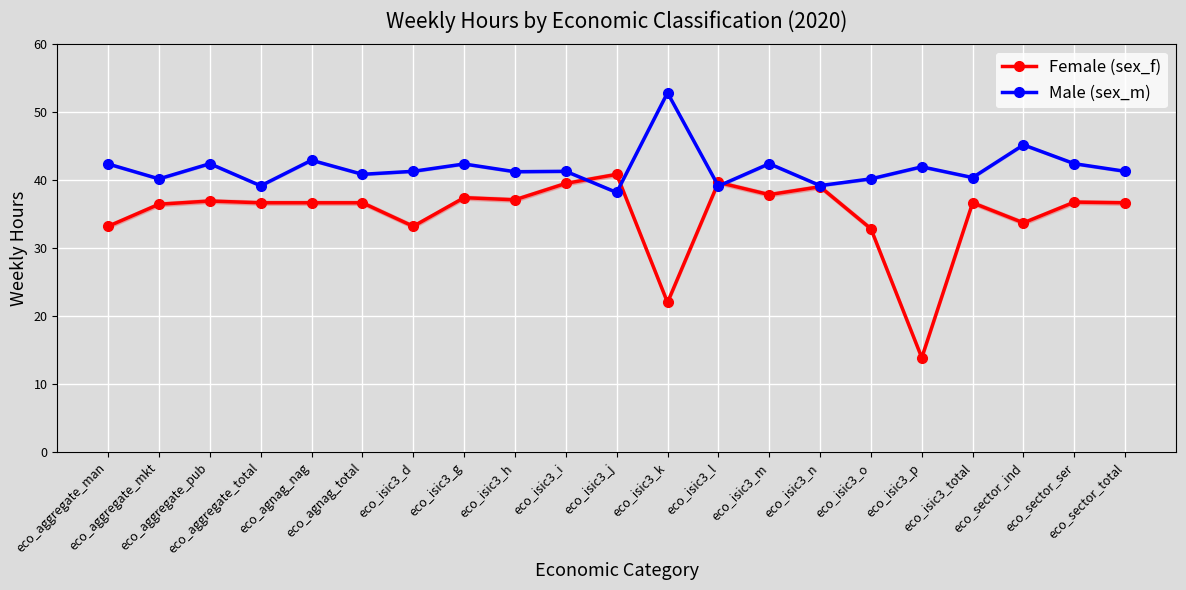

Reading left to right, transcribe all the data shown in this chart.

Female (sex_f): eco_aggregate_man=33.2	eco_aggregate_mkt=36.5	eco_aggregate_pub=37.0	eco_aggregate_total=36.7	eco_agnag_nag=36.7	eco_agnag_total=36.7	eco_isic3_d=33.2	eco_isic3_g=37.4	eco_isic3_h=37.1	eco_isic3_i=39.5	eco_isic3_j=40.9	eco_isic3_k=22.0	eco_isic3_l=39.7	eco_isic3_m=37.9	eco_isic3_n=39.0	eco_isic3_o=32.9	eco_isic3_p=13.9	eco_isic3_total=36.7	eco_sector_ind=33.7	eco_sector_ser=36.8	eco_sector_total=36.7
Male (sex_m): eco_aggregate_man=42.4	eco_aggregate_mkt=40.2	eco_aggregate_pub=42.4	eco_aggregate_total=39.2	eco_agnag_nag=43.0	eco_agnag_total=40.9	eco_isic3_d=41.3	eco_isic3_g=42.4	eco_isic3_h=41.3	eco_isic3_i=41.3	eco_isic3_j=38.2	eco_isic3_k=52.9	eco_isic3_l=39.1	eco_isic3_m=42.4	eco_isic3_n=39.2	eco_isic3_o=40.2	eco_isic3_p=42.0	eco_isic3_total=40.4	eco_sector_ind=45.2	eco_sector_ser=42.4	eco_sector_total=41.3